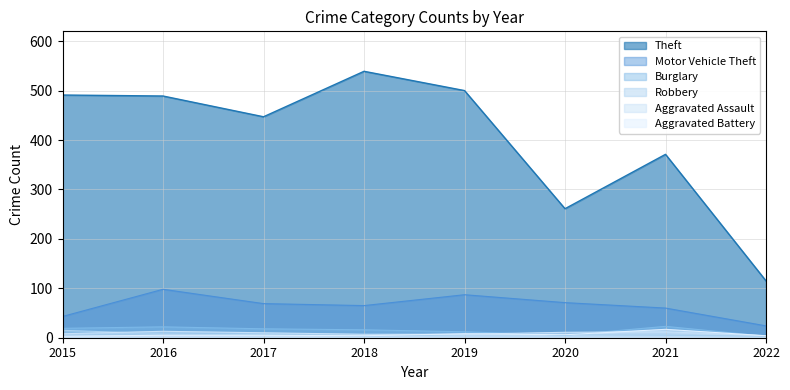

Where is the first local minimum for Theft?

2017